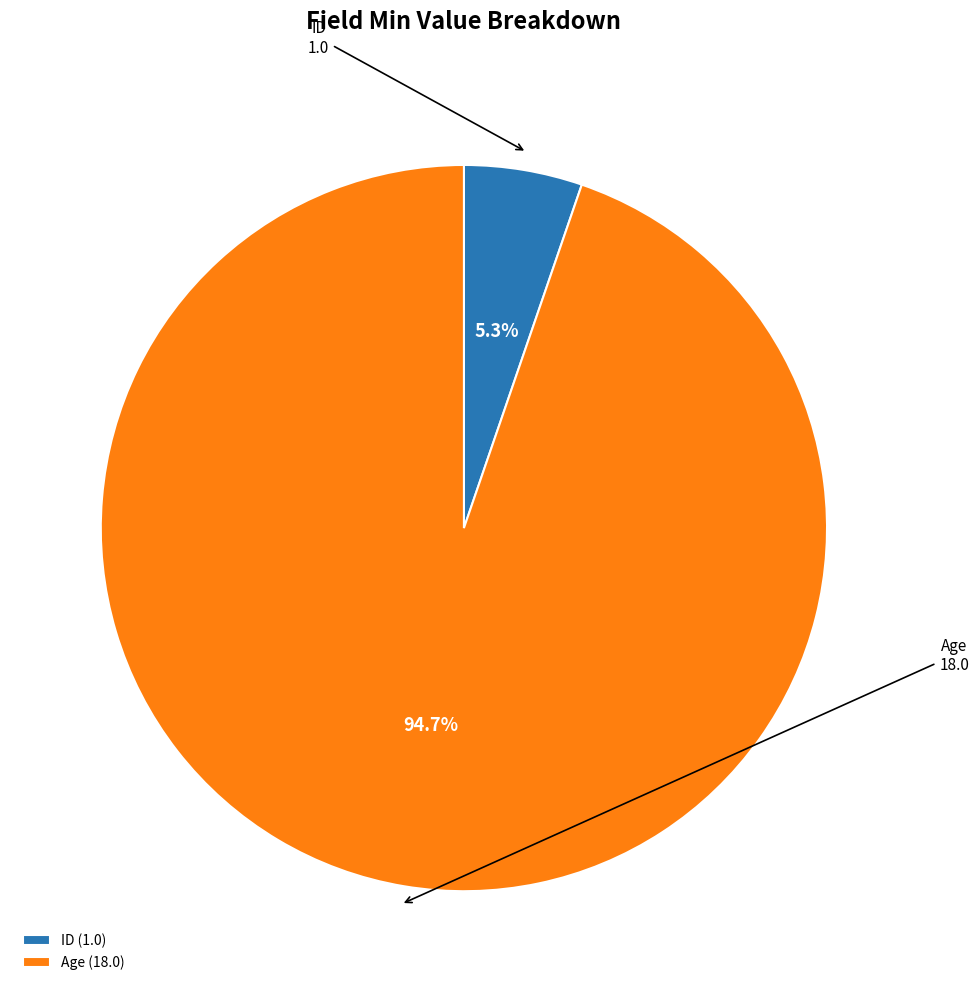

The Age slice represents 87% of the pie. True or false?

False